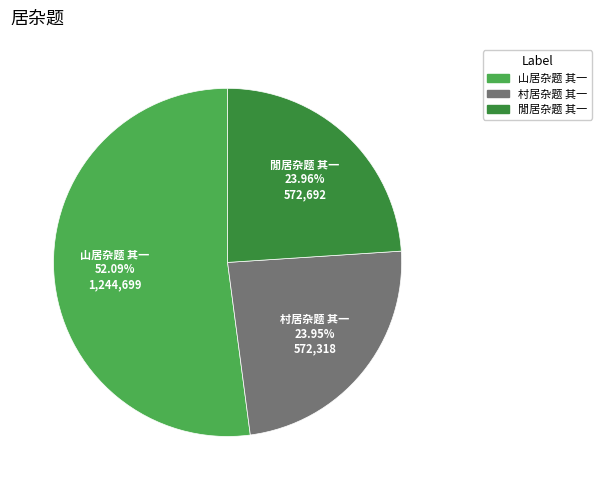

Is there any slice that represents more than half of the pie?

Yes